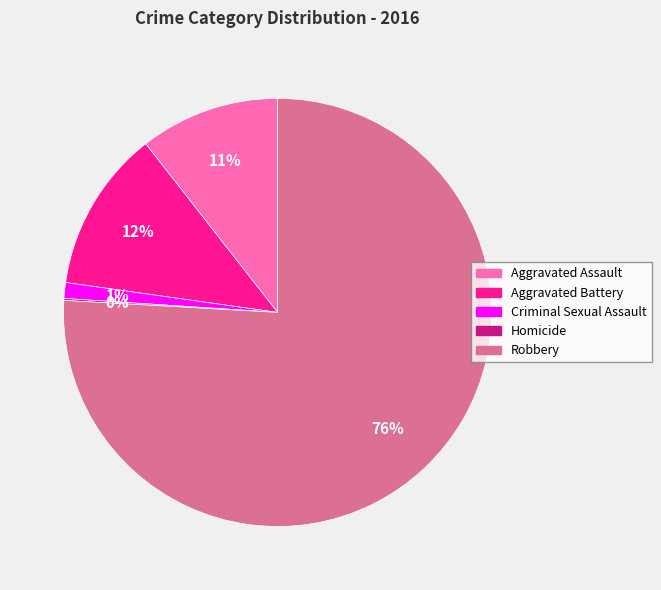

To the nearest percent, what is the average slice percentage?

20%